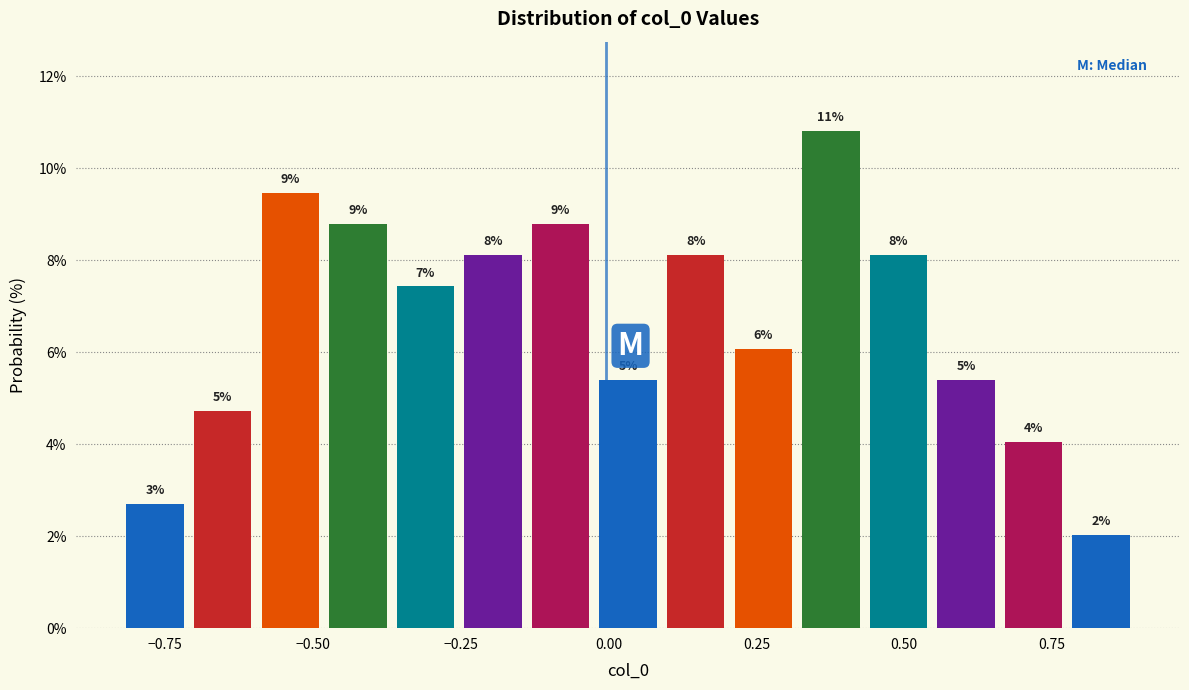

Read against the x-axis, roughly where is the centre of the tallest bar?

0.40